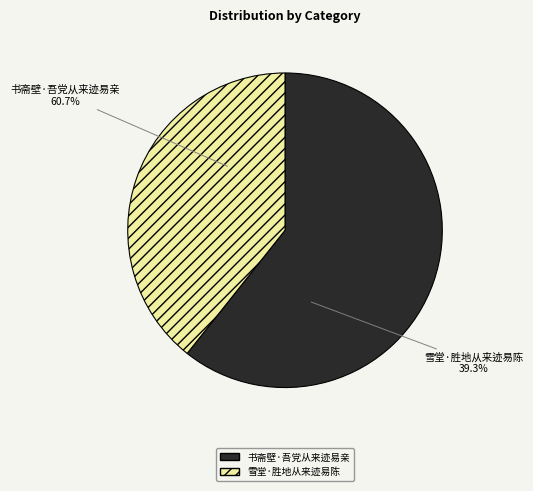

Which slice is the smallest?

雪堂·胜地从来迹易陈